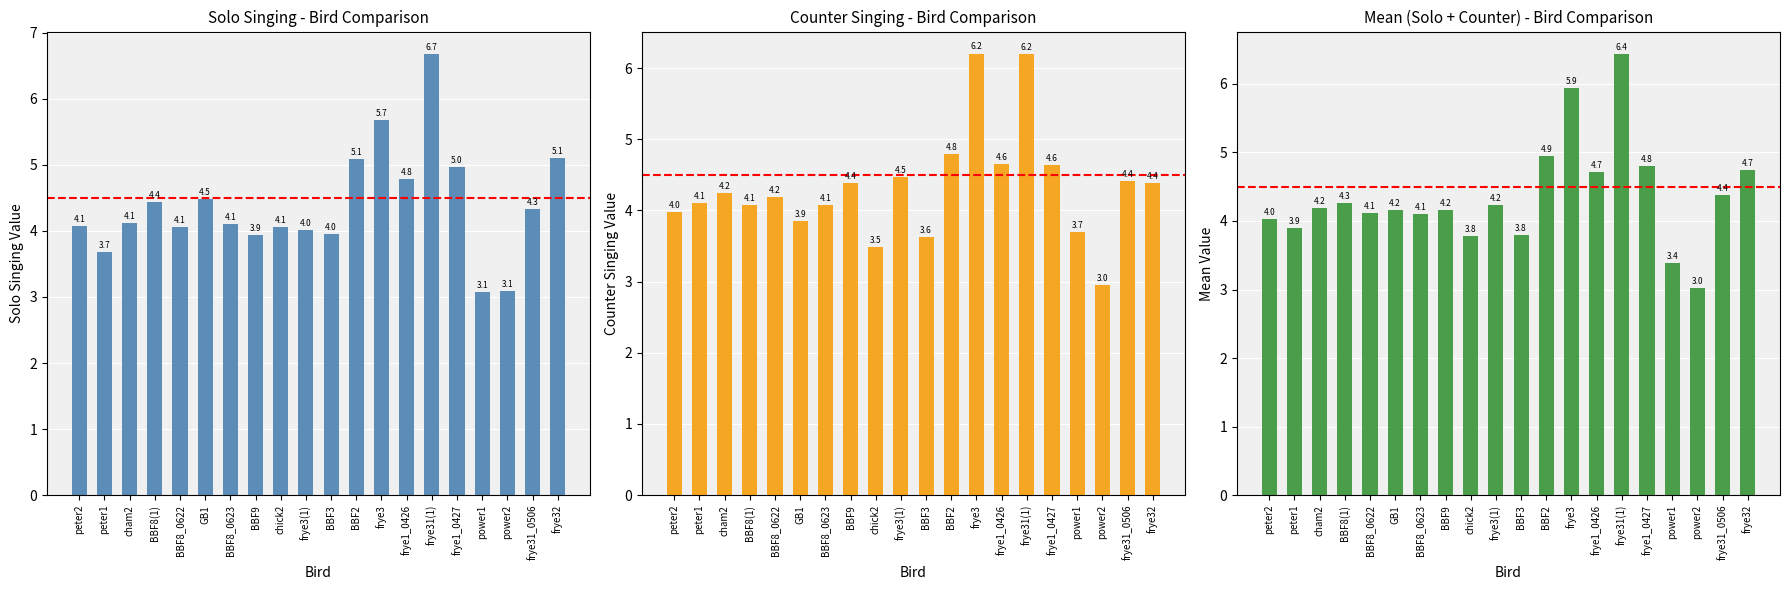

Reading left to right, list all the values displayed in this chart.

solosinging: peter2=4.1	peter1=3.7	cham2=4.1	BBF8(1)=4.4	BBF8_0622=4.1	GB1=4.5	BBF8_0623=4.1	BBF9=3.9	chick2=4.1	frye3(1)=4.0	BBF3=4.0	BBF2=5.1	frye3=5.7	frye1_0426=4.8	frye31(1)=6.7	frye1_0427=5.0	power1=3.1	power2=3.1	frye31_0506=4.3	frye32=5.1
countersinging: peter2=4.0	peter1=4.1	cham2=4.2	BBF8(1)=4.1	BBF8_0622=4.2	GB1=3.9	BBF8_0623=4.1	BBF9=4.4	chick2=3.5	frye3(1)=4.5	BBF3=3.6	BBF2=4.8	frye3=6.2	frye1_0426=4.6	frye31(1)=6.2	frye1_0427=4.6	power1=3.7	power2=3.0	frye31_0506=4.4	frye32=4.4
combined_mean: peter2=4.0	peter1=3.9	cham2=4.2	BBF8(1)=4.3	BBF8_0622=4.1	GB1=4.2	BBF8_0623=4.1	BBF9=4.2	chick2=3.8	frye3(1)=4.2	BBF3=3.8	BBF2=4.9	frye3=5.9	frye1_0426=4.7	frye31(1)=6.4	frye1_0427=4.8	power1=3.4	power2=3.0	frye31_0506=4.4	frye32=4.7